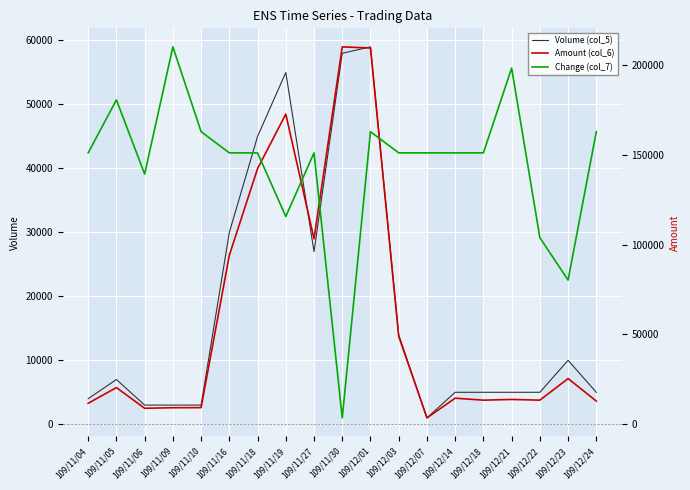

True or false: Change (col_7) has more than 2 points higher than both neighbors.

True